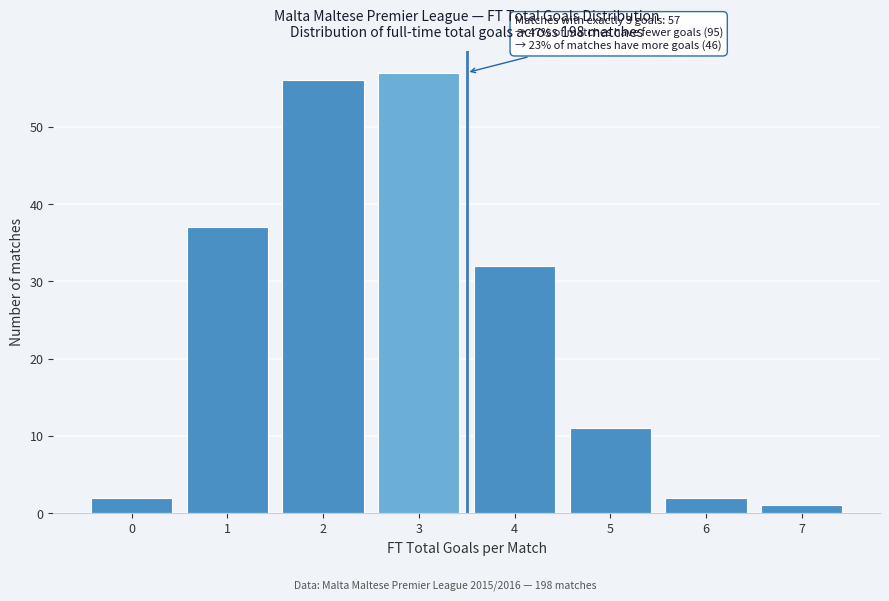

Reading right to left, extract all data points from this chart.

1	2	11	32	57	56	37	2